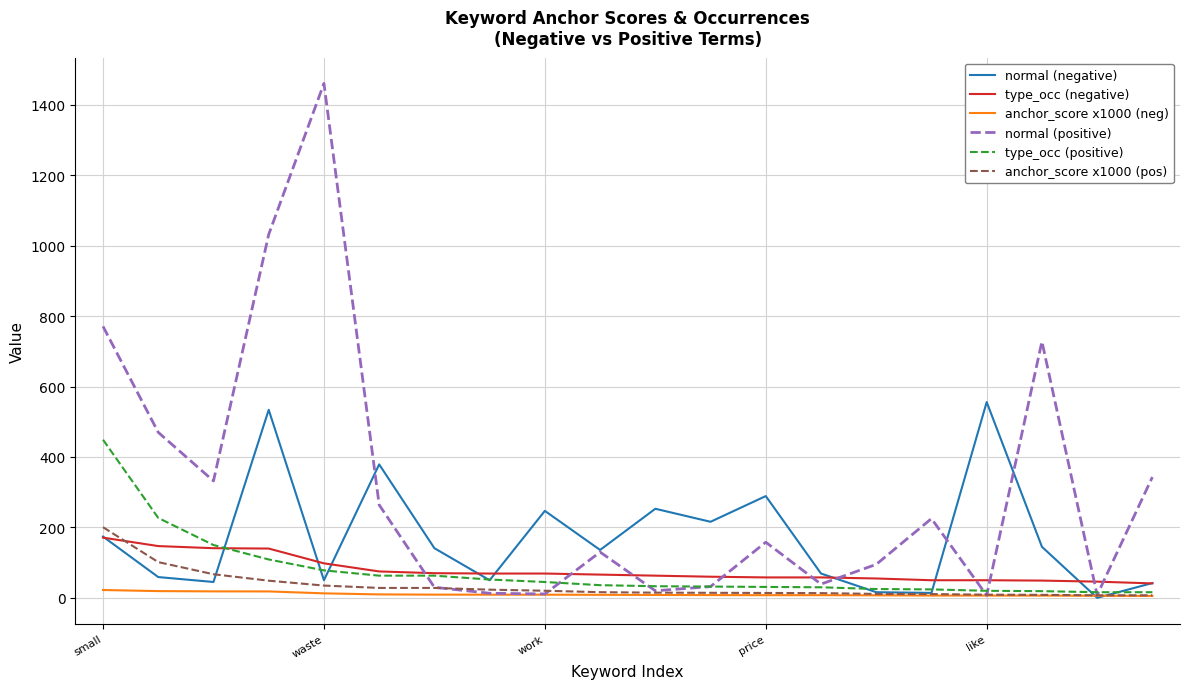

What is the highest value of the normal (positive) series?

1461.0